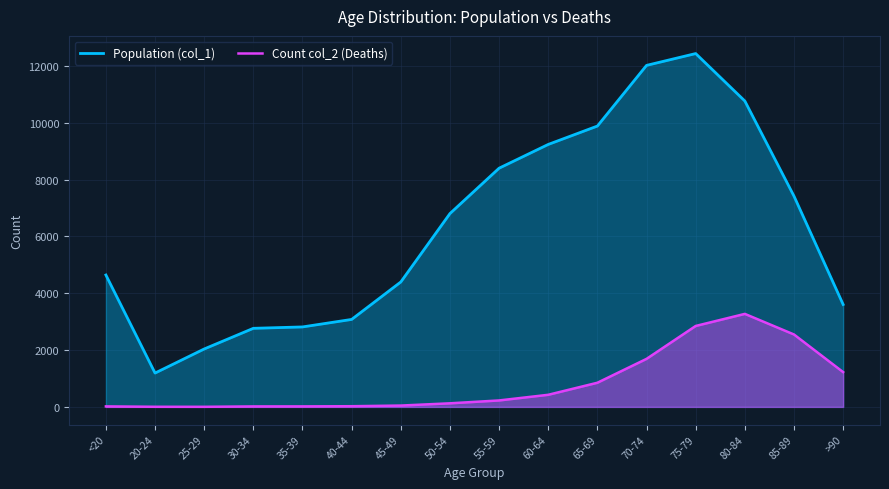

Is it true that Population (col_1) equals 3604 at >90?

True